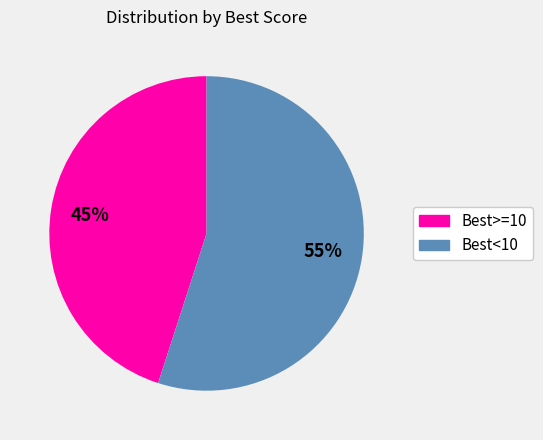

Is there a majority slice in this chart?

Yes